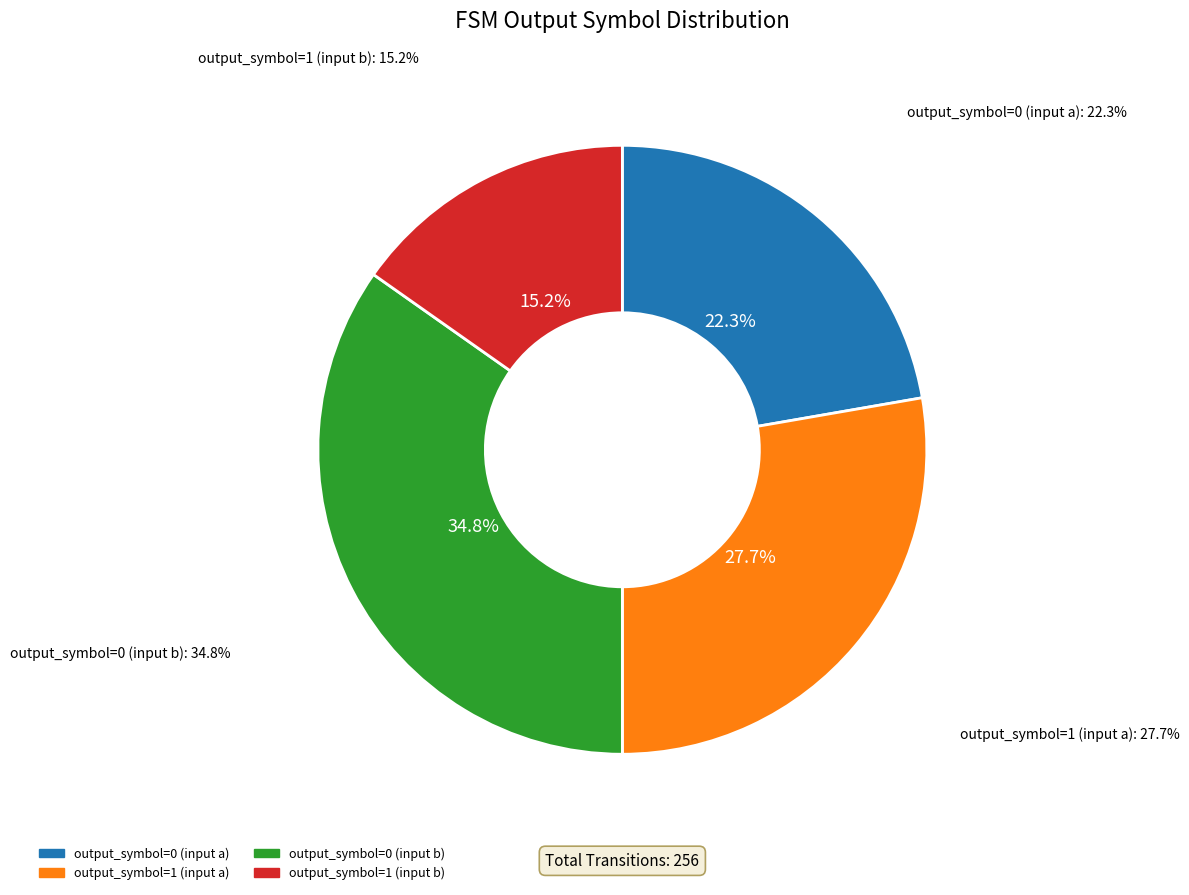

What portion of the pie excludes output_symbol=1 (input b)?

84.8%